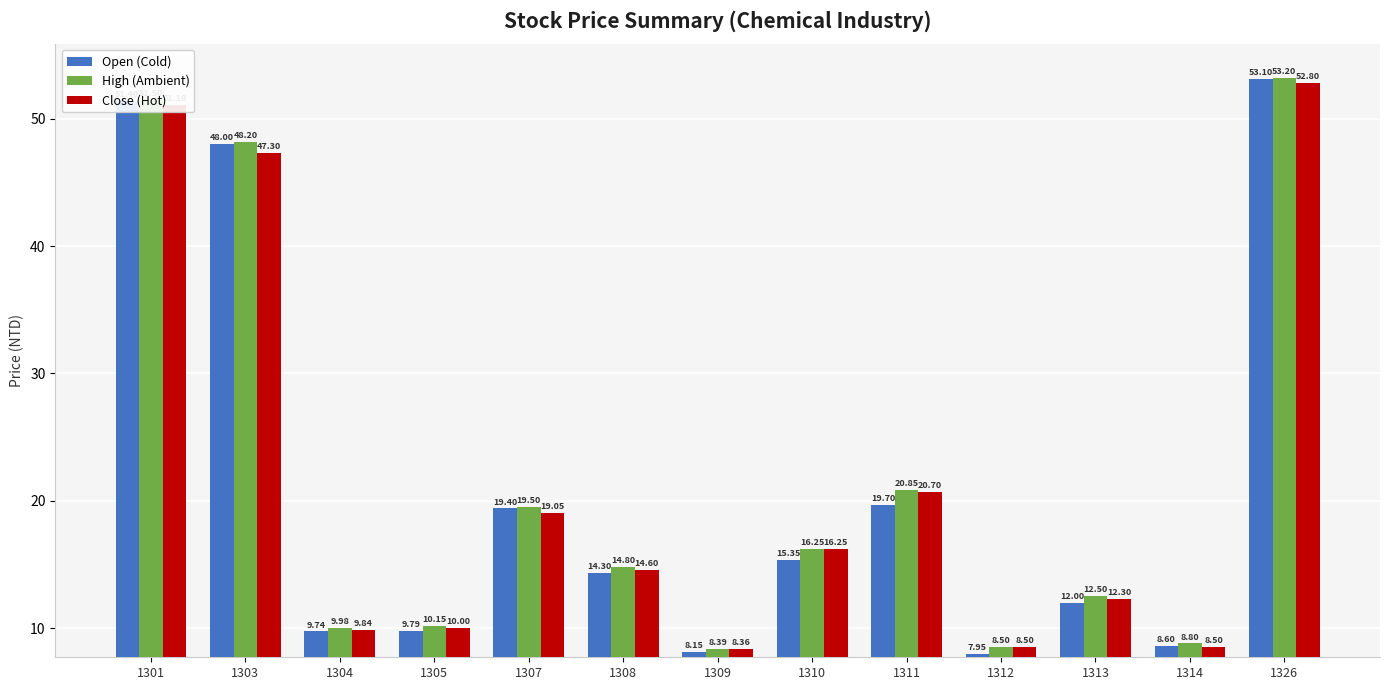

What value does the Close (Hot) series have at 1308?

14.6